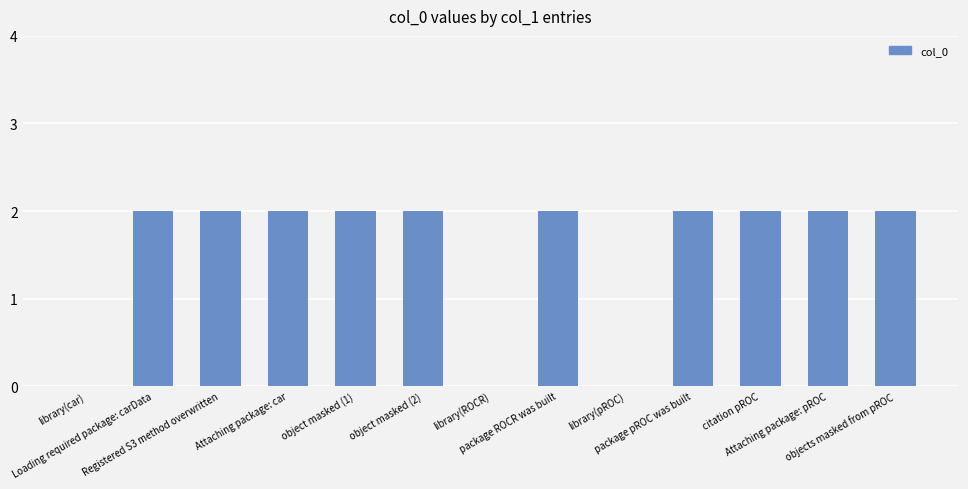

Are the bars horizontal?

No